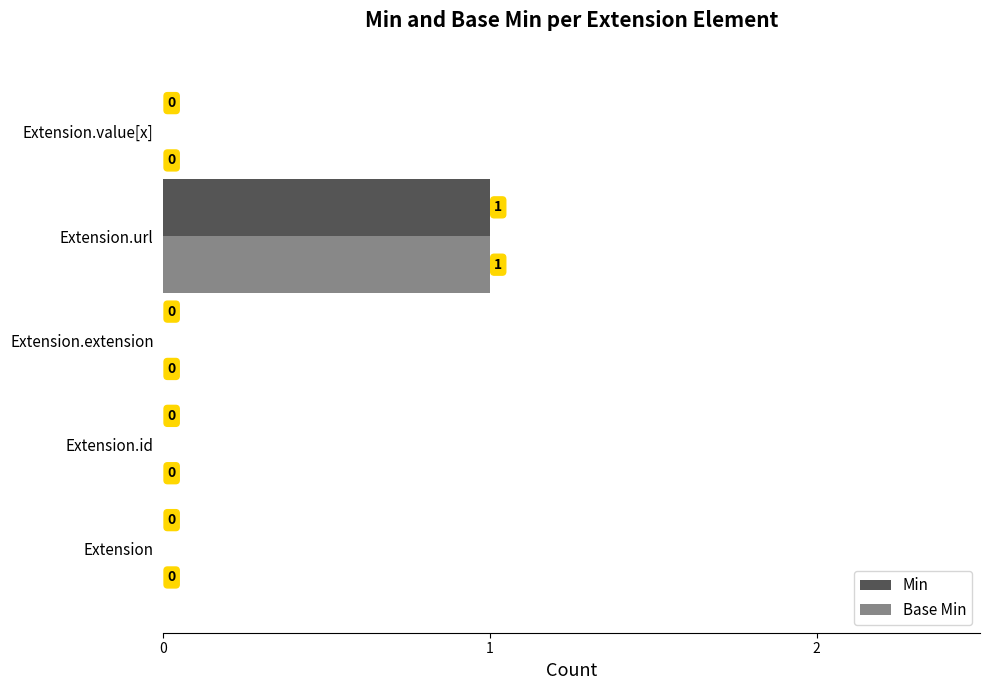

What is the maximum value shown in the chart?

1